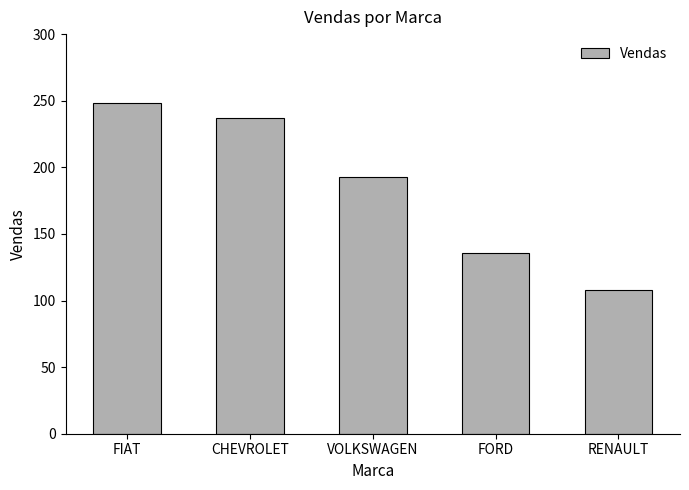

Between FIAT and VOLKSWAGEN, which is larger?

FIAT